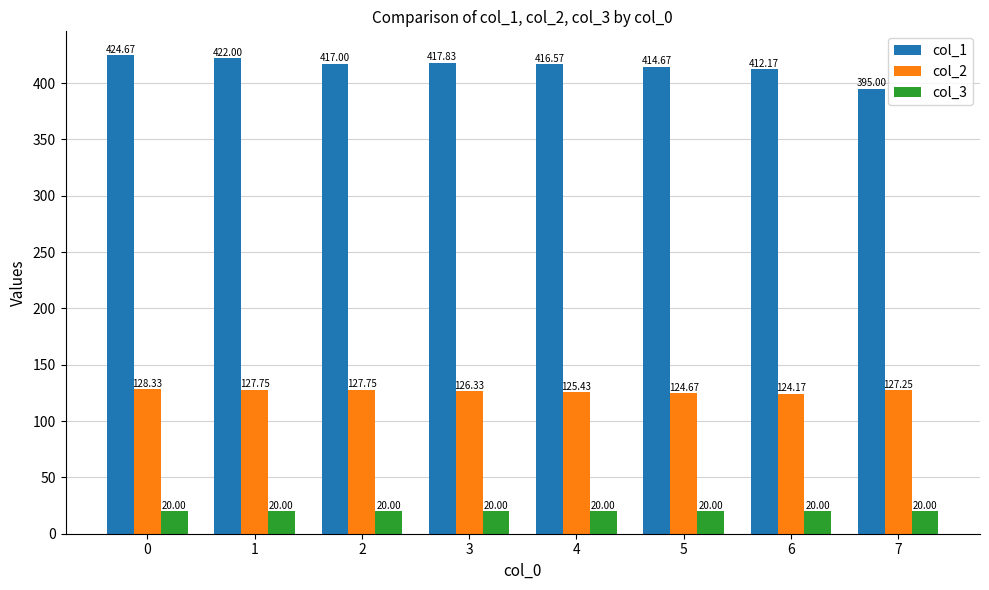

Between 3 and 5, which series saw the biggest shift?

col_1